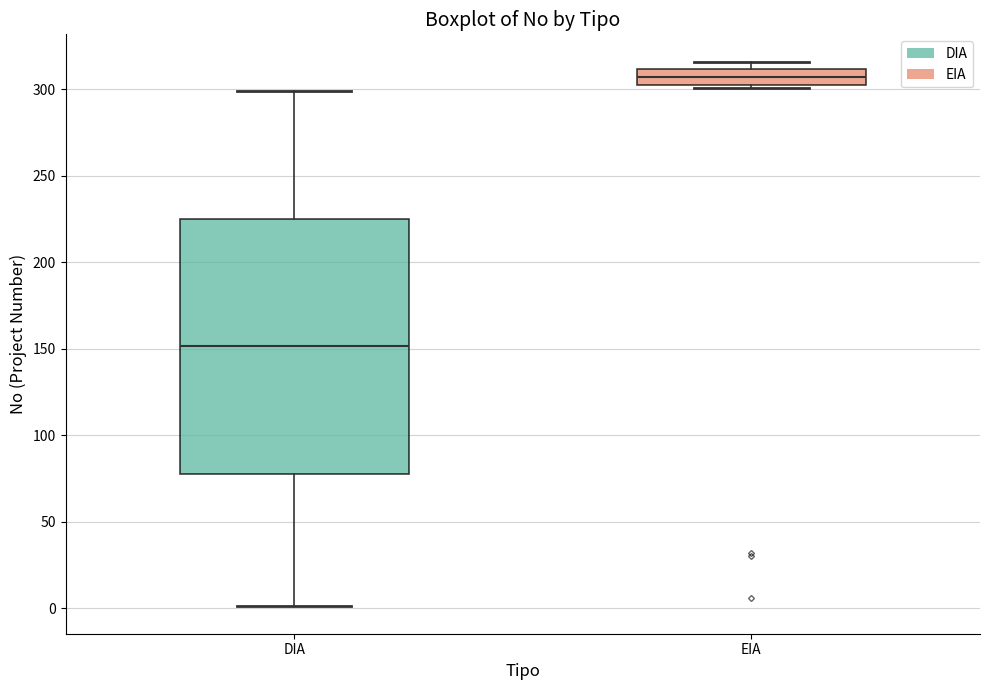

Reading left to right, transcribe this box plot: for each box, give where its median line is, the range the box spans, and where its two whiskers end, as read against the y-axis. The values are not printed on the chart, so give them approximately, as read against the axis.

DIA: median 150, box 80 to 225, whiskers 0 to 300
EIA: median 305 (inside the box), box 305 to 310, whiskers 300 to 315